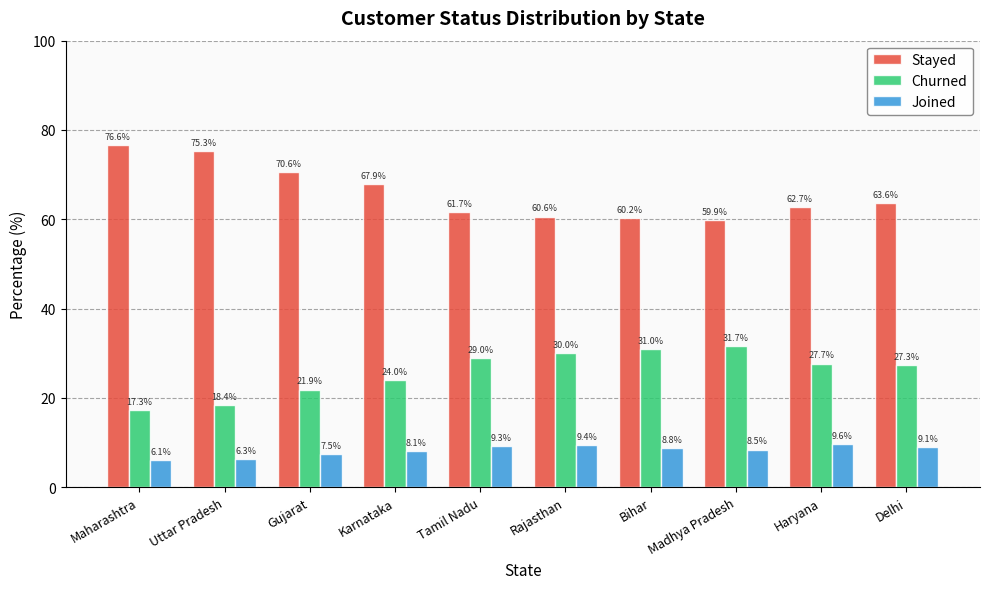

What is the sum of all Joined values?

82.7